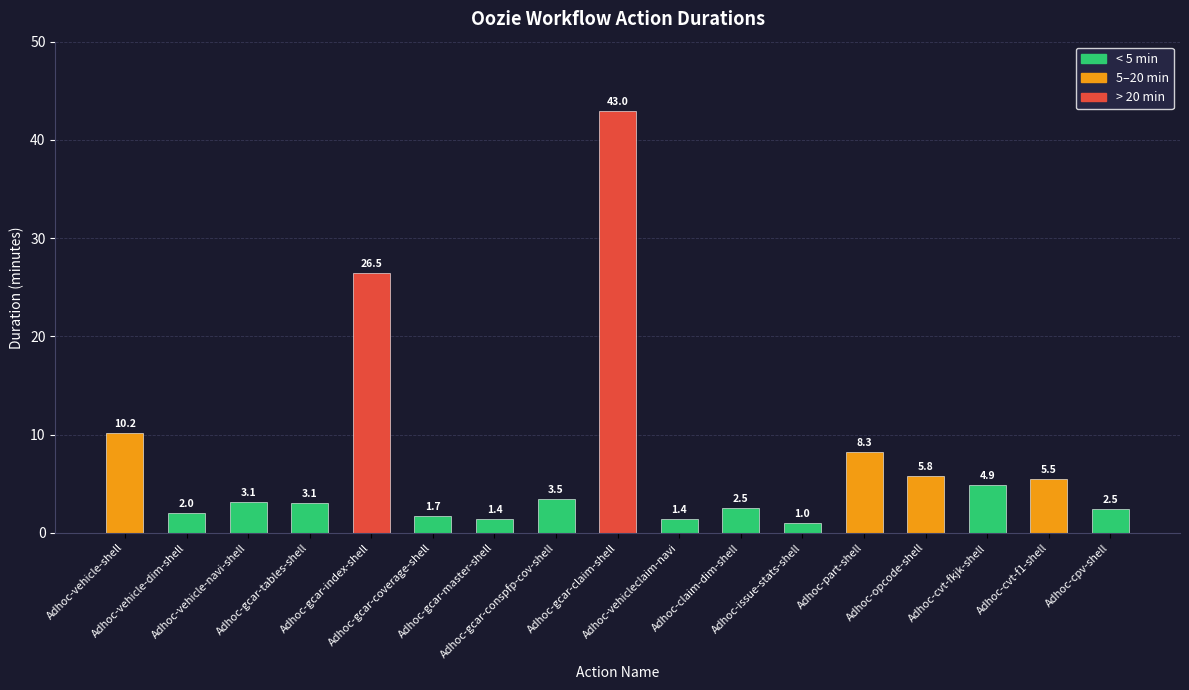

What is the value of the 4th bar from the left?

3.1